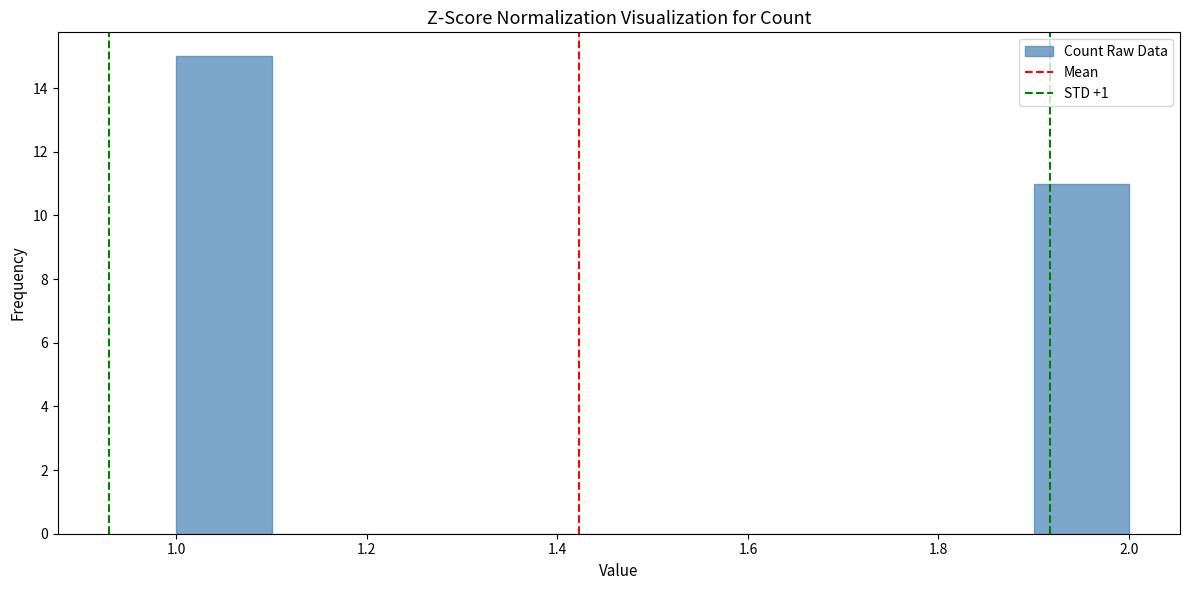

Reading left to right, list every bar in this chart as the range it spans on the x-axis followed by its height. The values are not printed on the chart, so give them approximately, as read against the axis.

1.0 to 1.1: 15
1.1 to 1.2: 0
1.2 to 1.3: 0
1.3 to 1.4: 0
1.4 to 1.5: 0
1.5 to 1.6: 0
1.6 to 1.7: 0
1.7 to 1.8: 0
1.8 to 1.9: 0
1.9 to 2.0: 11